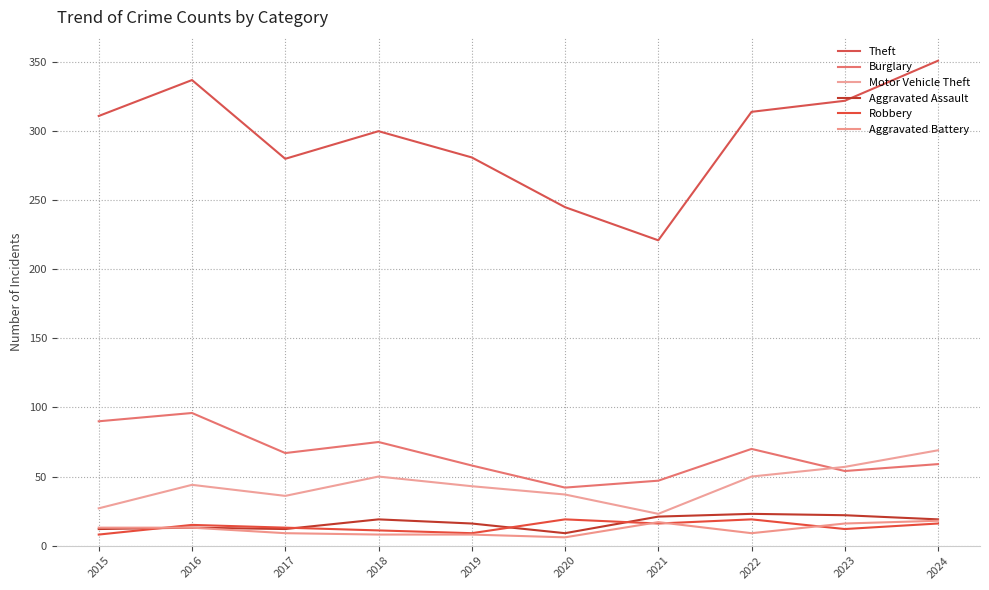

True or false: Motor Vehicle Theft and Theft intersect in this chart.

False